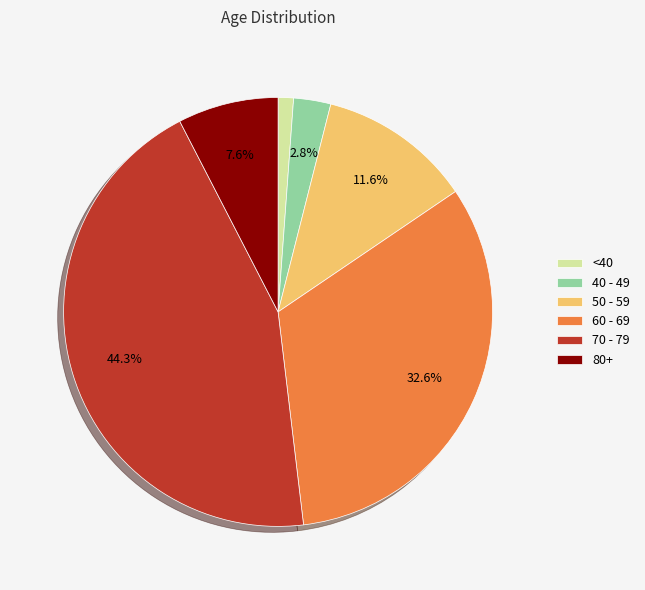

How many slices are in this pie chart?

6